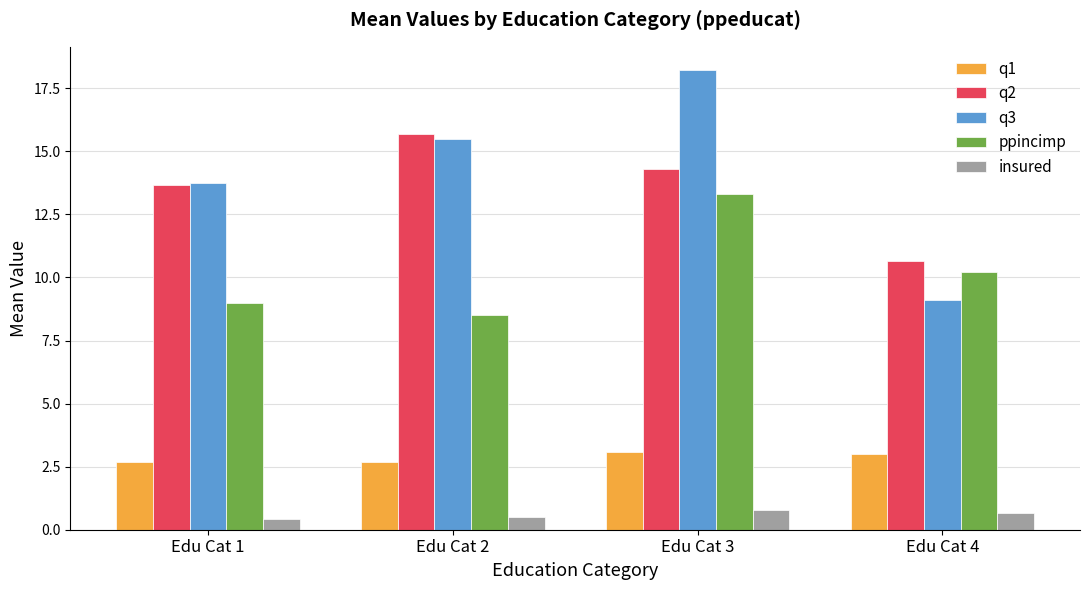

Count the q2 values in the range 13 to 15.

2